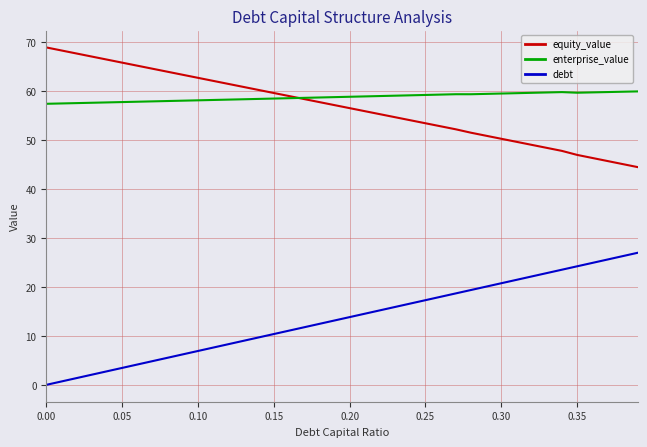

Rank the series by their maximum value, from highest to lowest.

equity_value, enterprise_value, debt